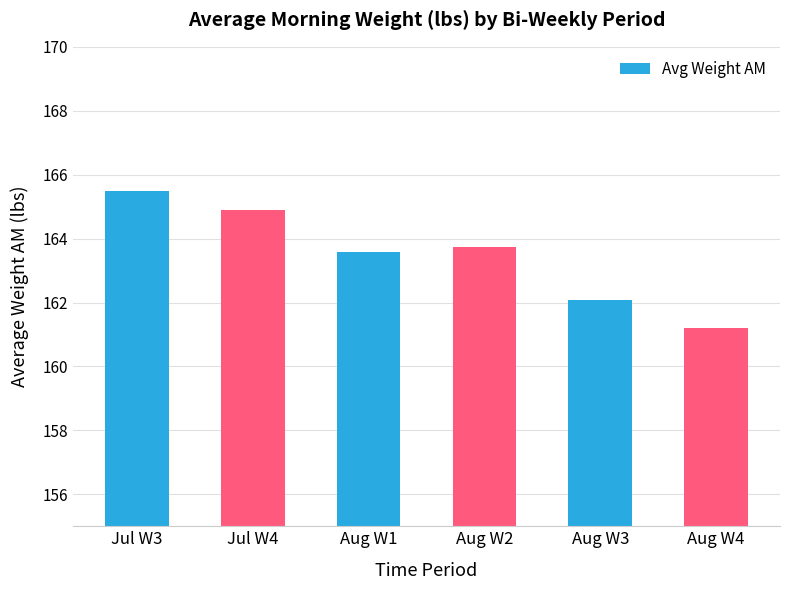

At which category does the chart reach its minimum across all series?

Aug W4